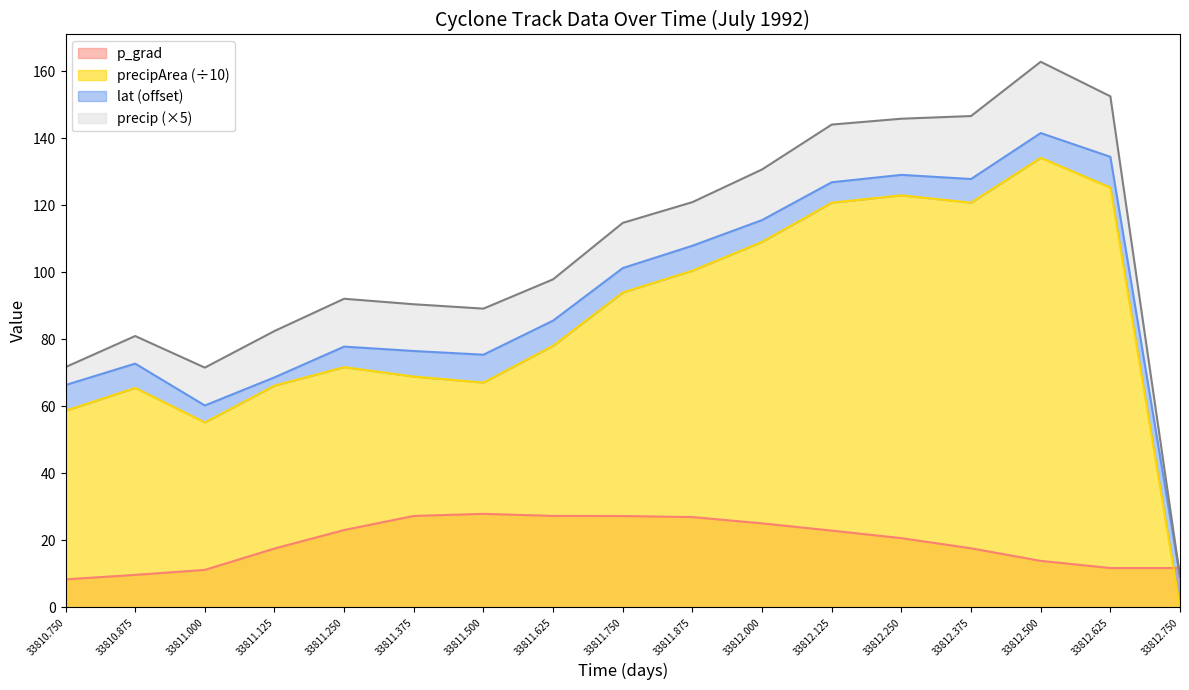

Which series has the largest range (max minus min)?

precipArea